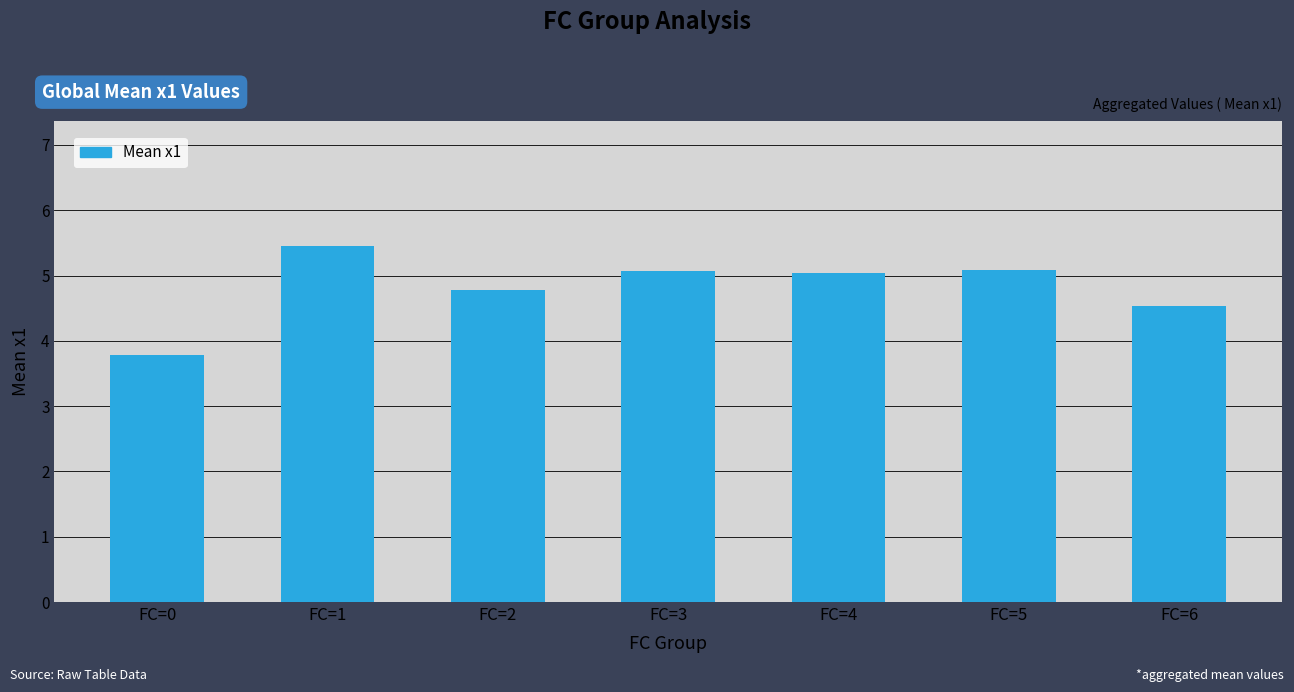

At which category does the chart reach its peak across all series?

FC=1